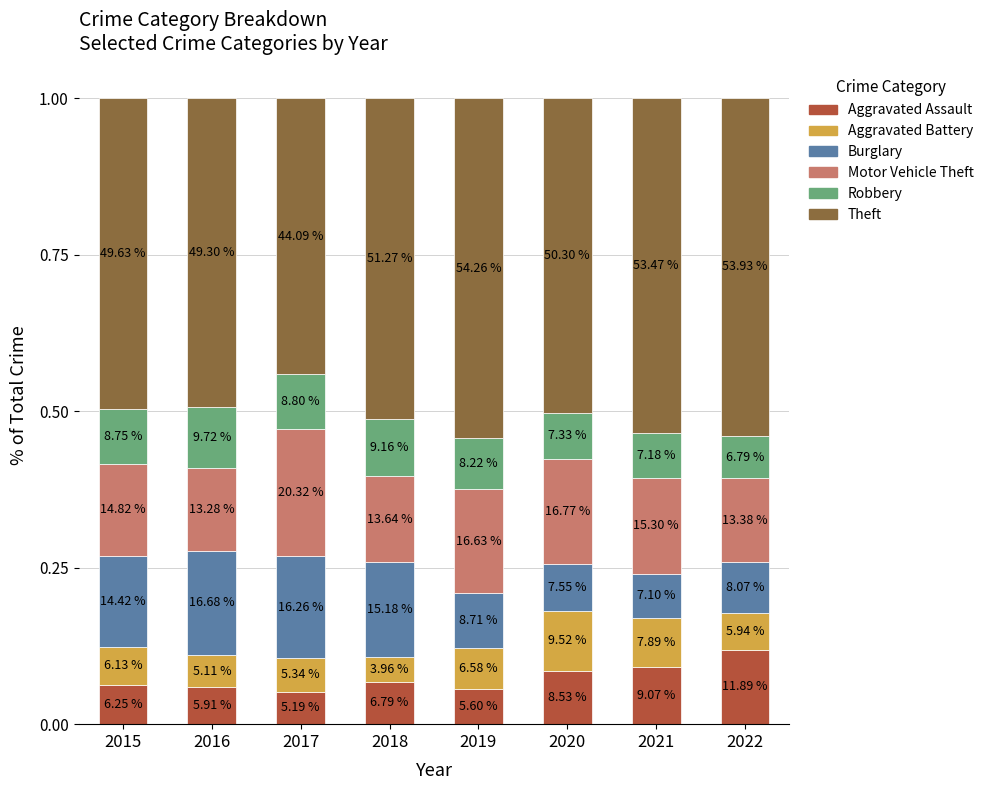

Is it true that Theft equals 0.4 at 2021?

False